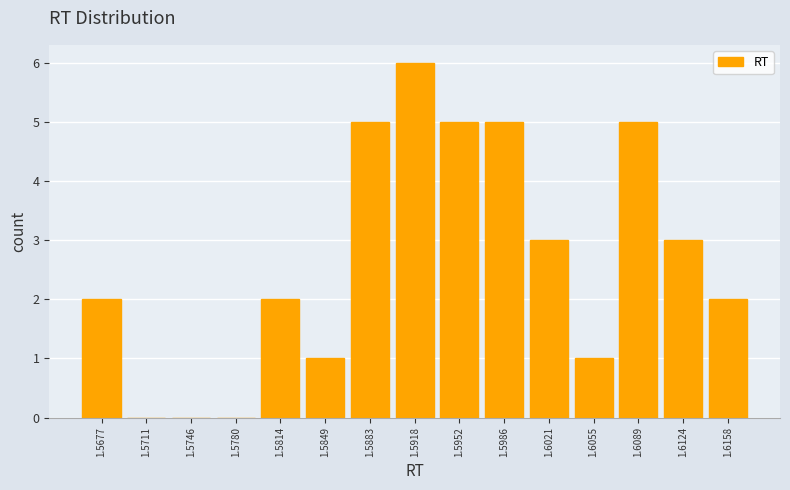

Reading right to left, what are all the values shown in this chart?

1.6158=2	1.6124=3	1.6089=5	1.6055=1	1.6021=3	1.5986=5	1.5952=5	1.5918=6	1.5883=5	1.5849=1	1.5814=2	1.5780=0	1.5746=0	1.5711=0	1.5677=2